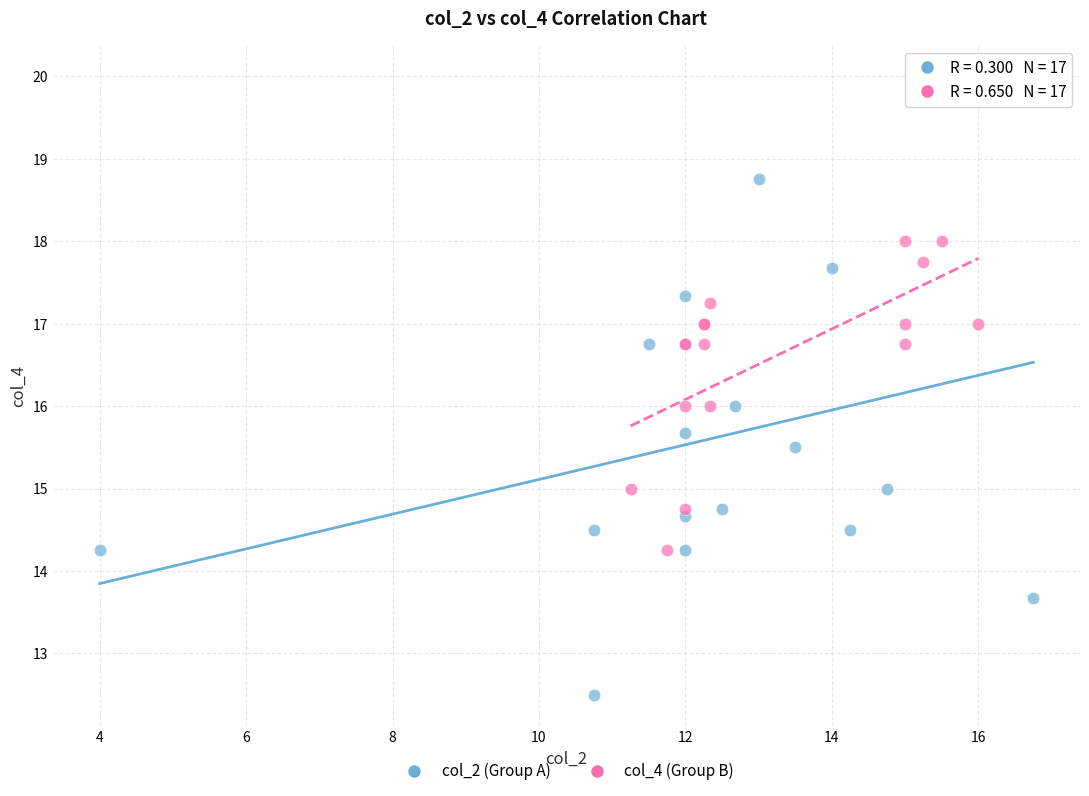

Which series contains the highest Y value?

col_2 (Group A)